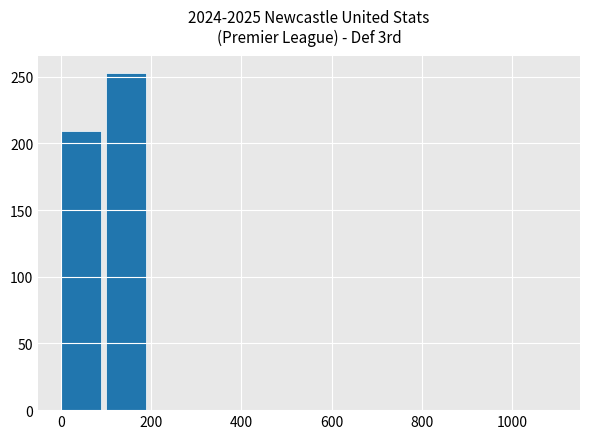

What is the sum of all values?

462